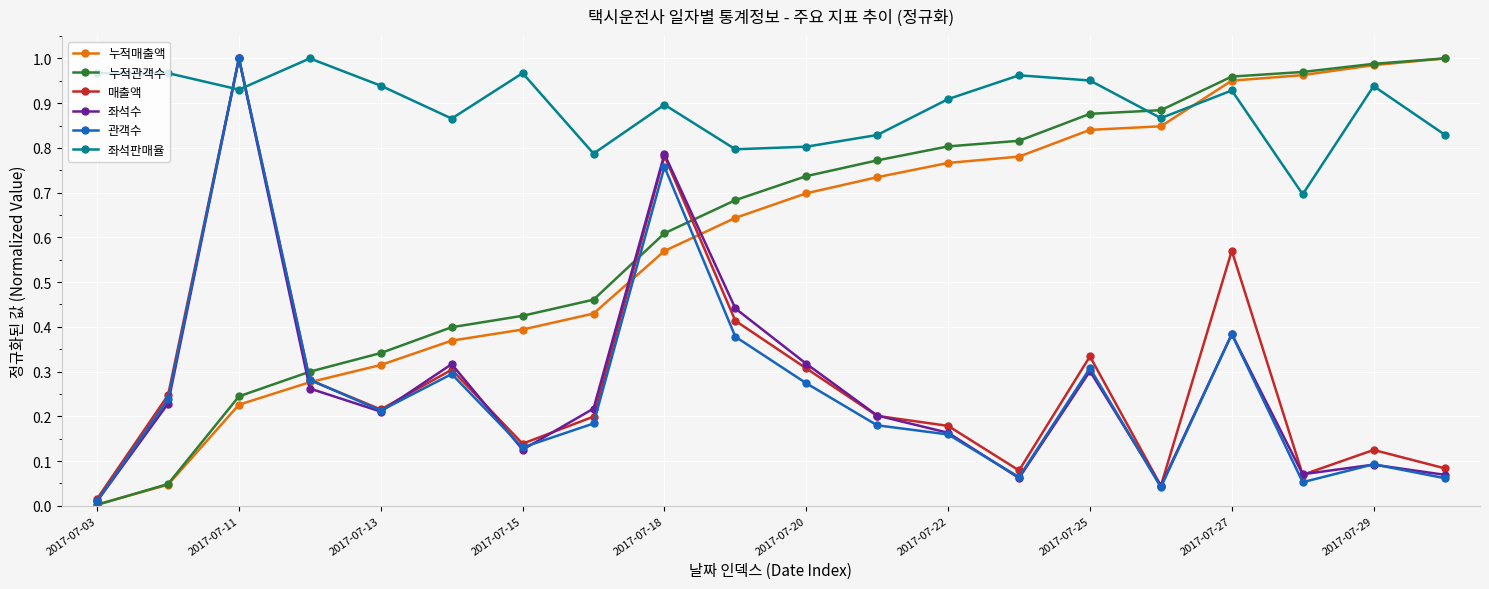

How many interior local valleys does the 좌석판매율 series have?

6